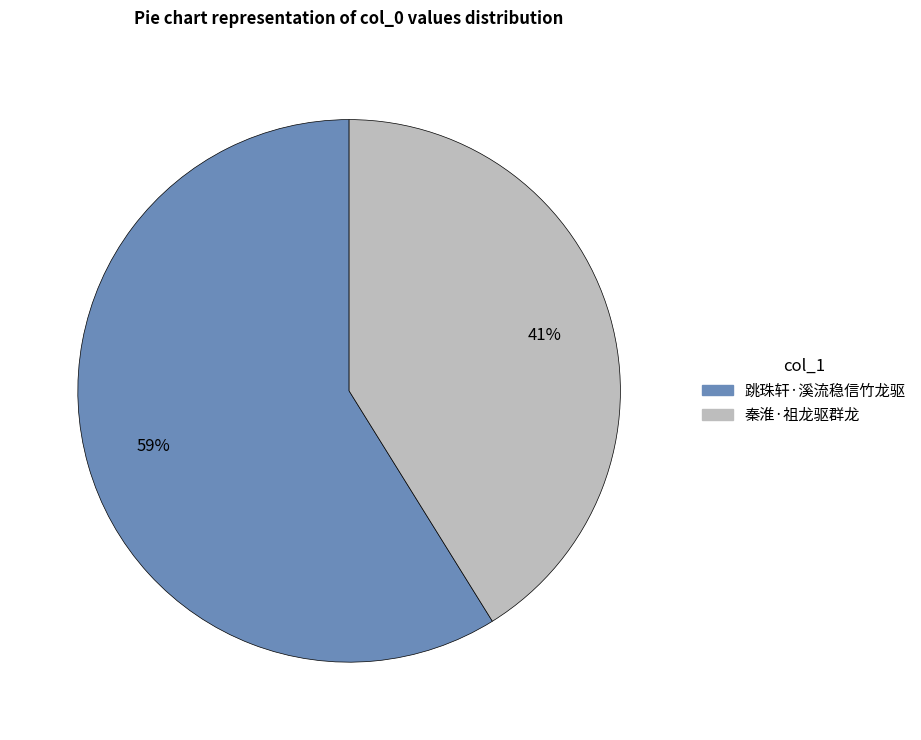

How many segments does this pie chart have?

2